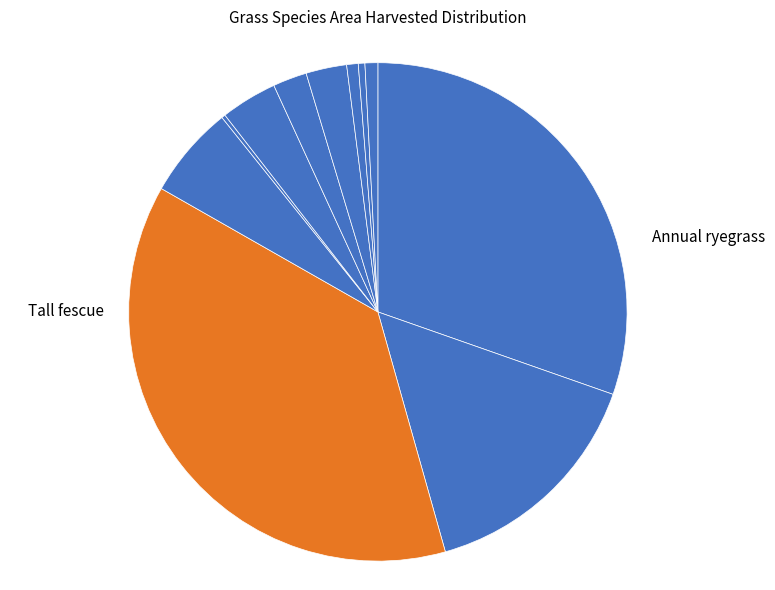

To the nearest percent, what is the average slice percentage?

9%